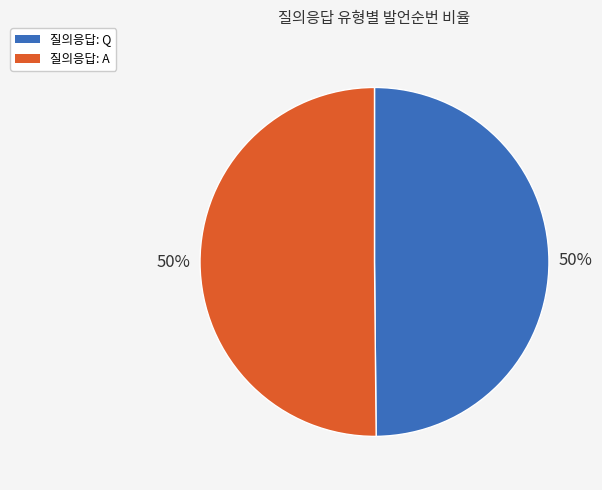

How many slices are in this pie chart?

2